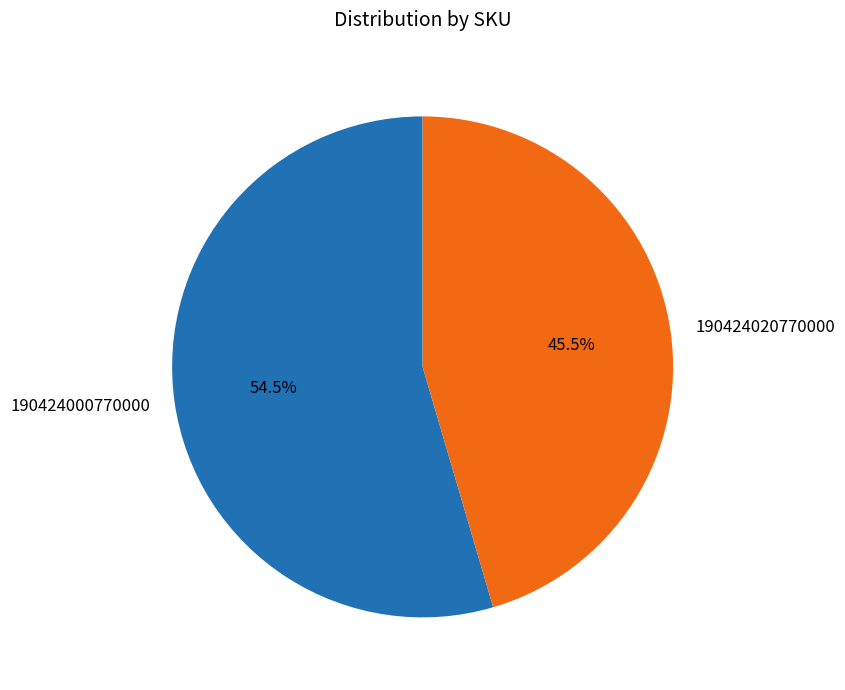

Does 190424020770000 represent more than half of the total?

No